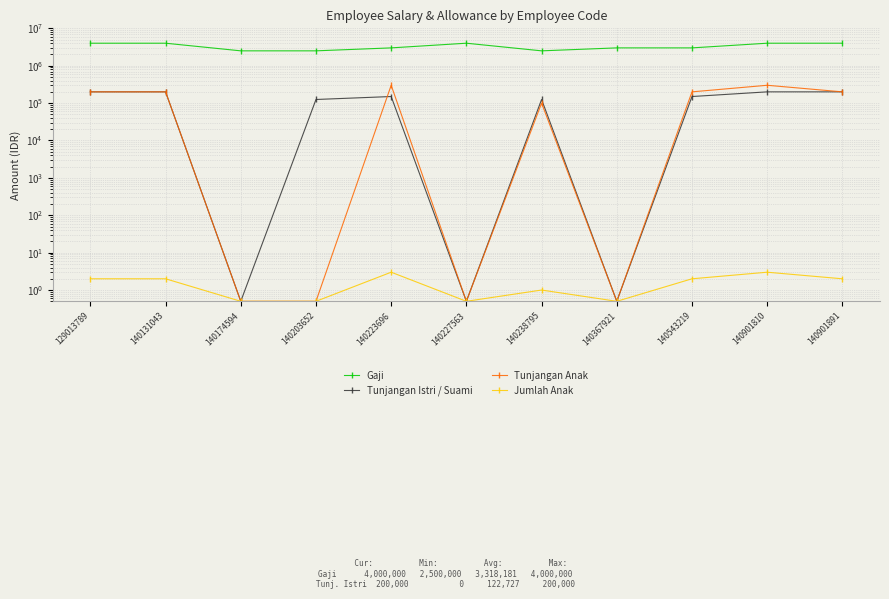

How many categories are shown in the chart?

11